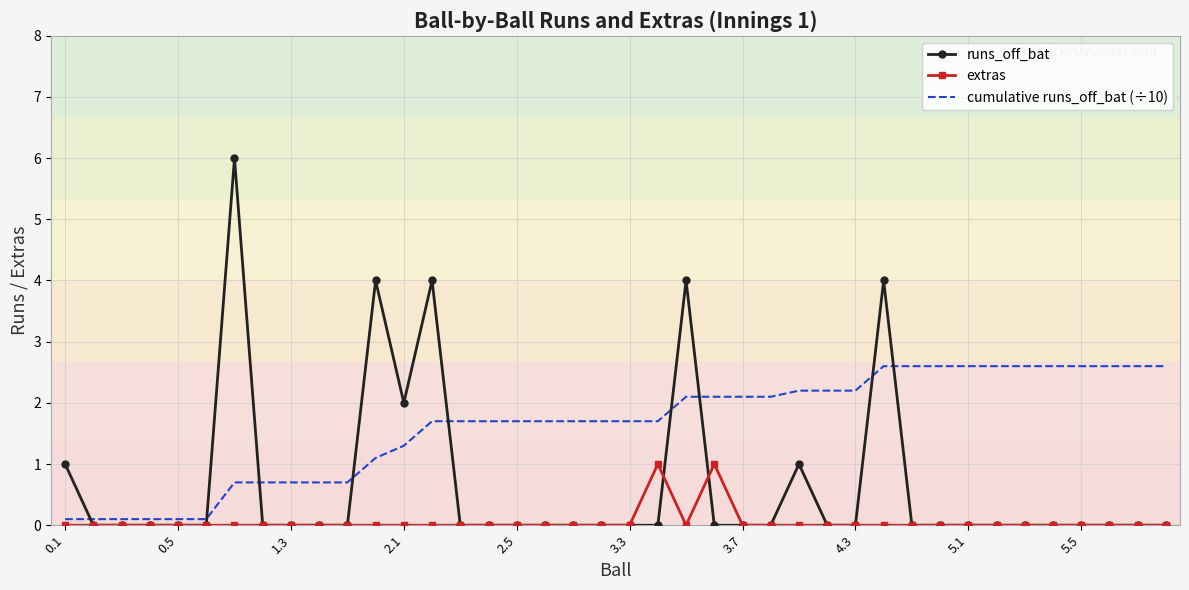

True or false: runs_off_bat and cumulative runs_off_bat (÷10) intersect in this chart.

True